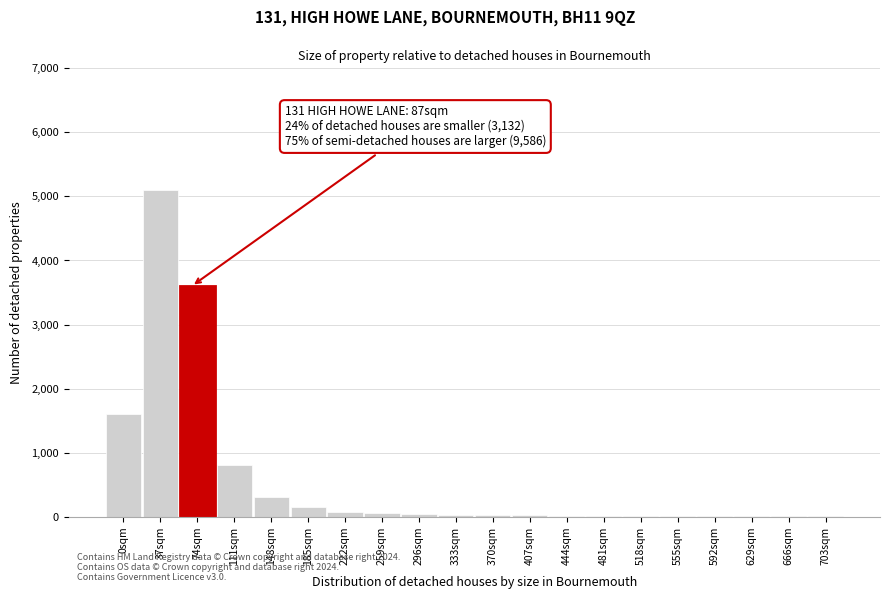

What is the sum of all values?

11867